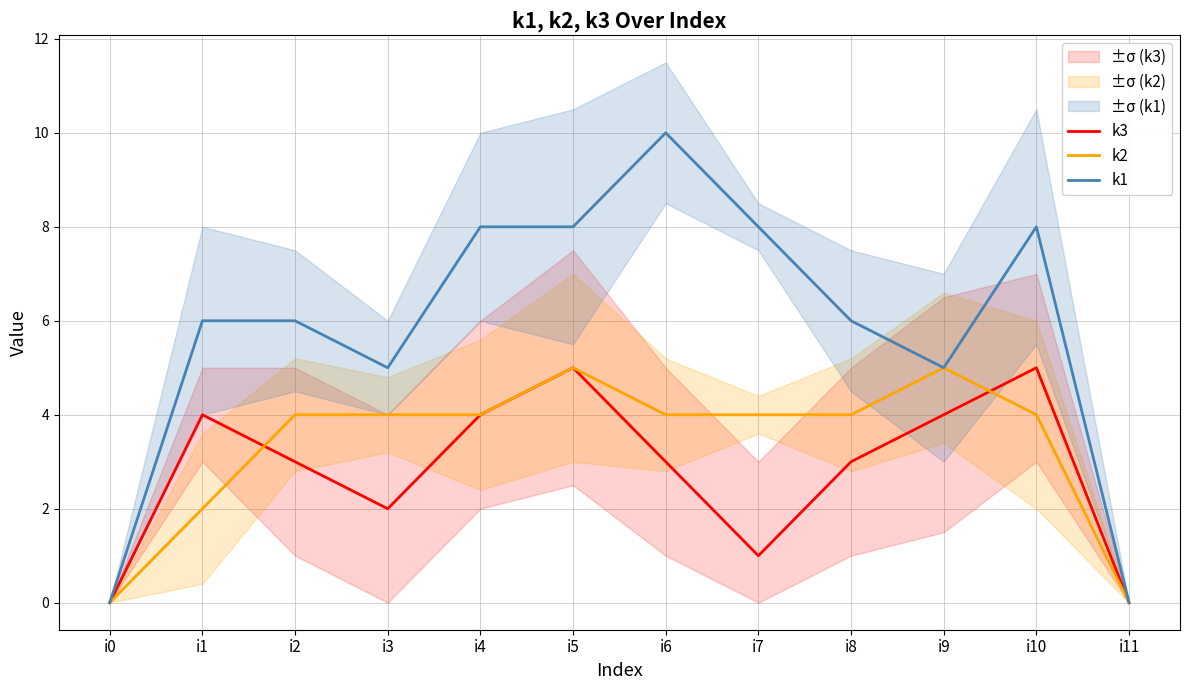

How many lines are shown in the chart?

3